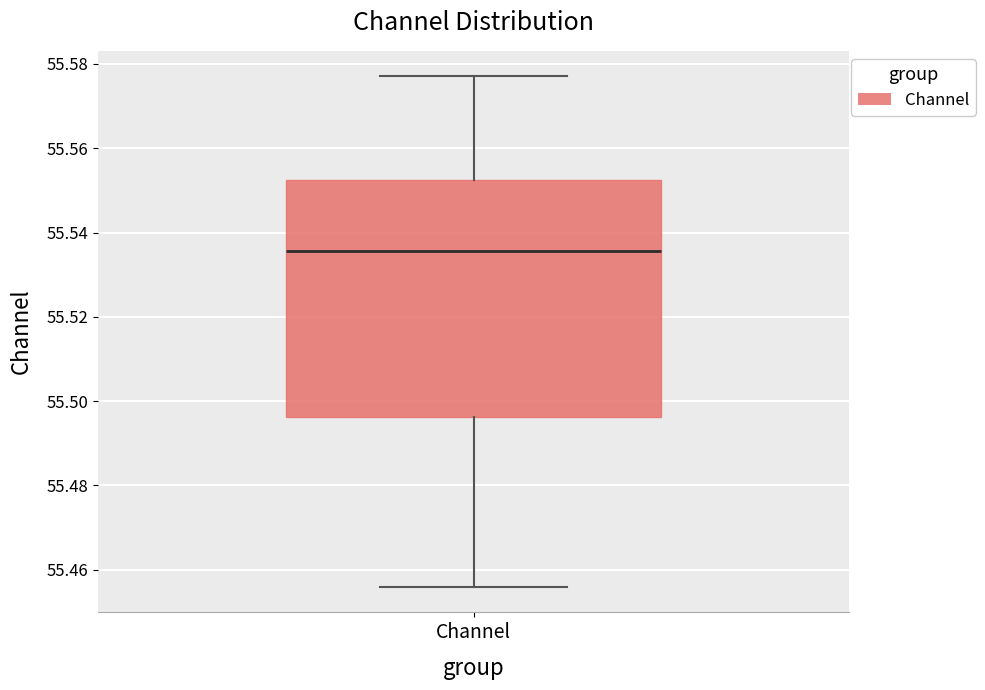

Read this box plot against the y-axis: the position of the median line, the range covered by the box, and the ends of both whiskers. The values are not printed on the chart, so give them approximately, as read against the axis.

median 55.536, box 55.496 to 55.552, whiskers 55.456 to 55.578